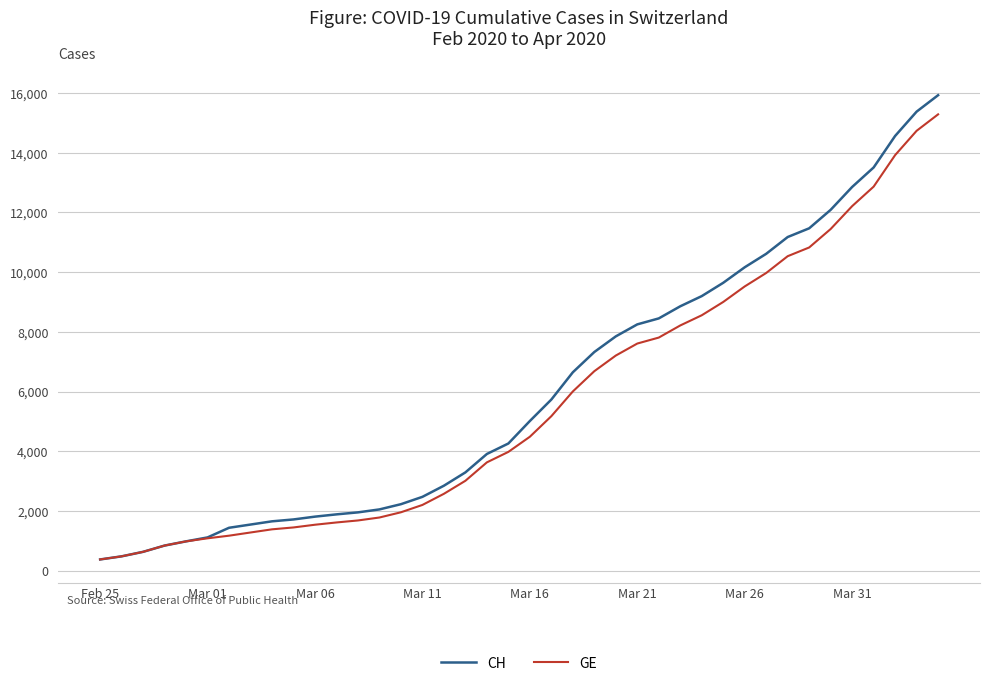

What is the lowest value of the CH series?

375